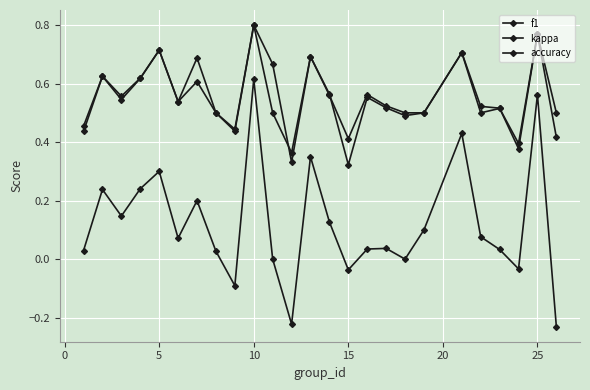

Count the number of categories in the chart.

25